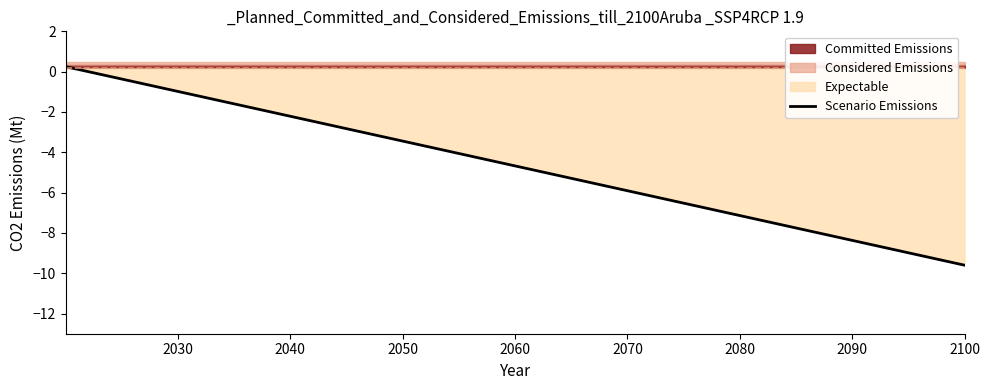

True or false: Scenario Emissions has more than 1 interior local peaks.

False